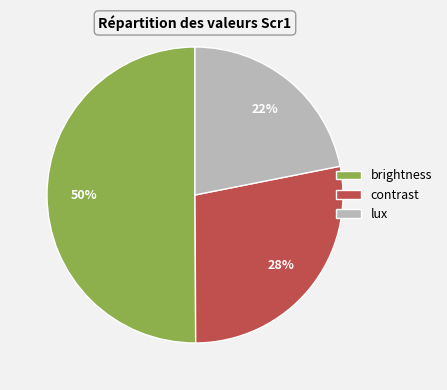

True or false: lux accounts for 22% of the total.

True